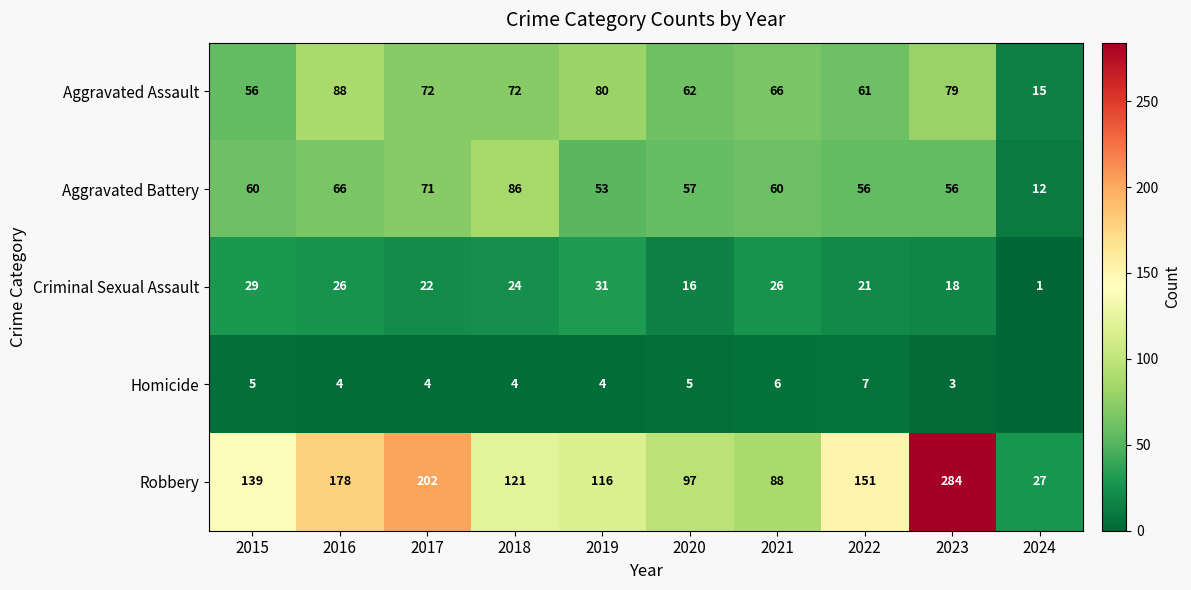

What is the difference between the maximum and minimum values in the Robbery series?

257